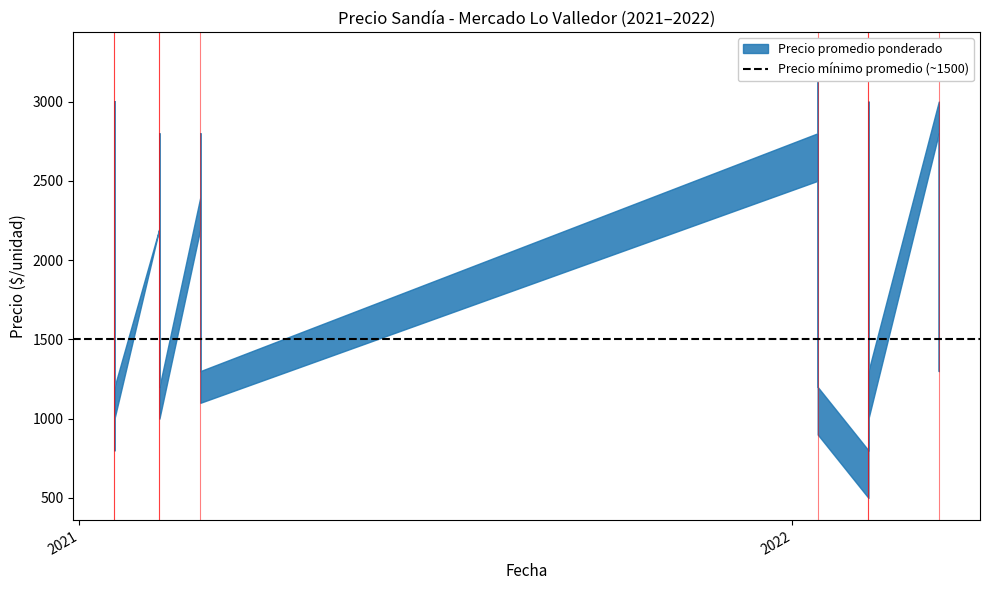

The value of Precio maximo at 1 is 4325. True or false?

False